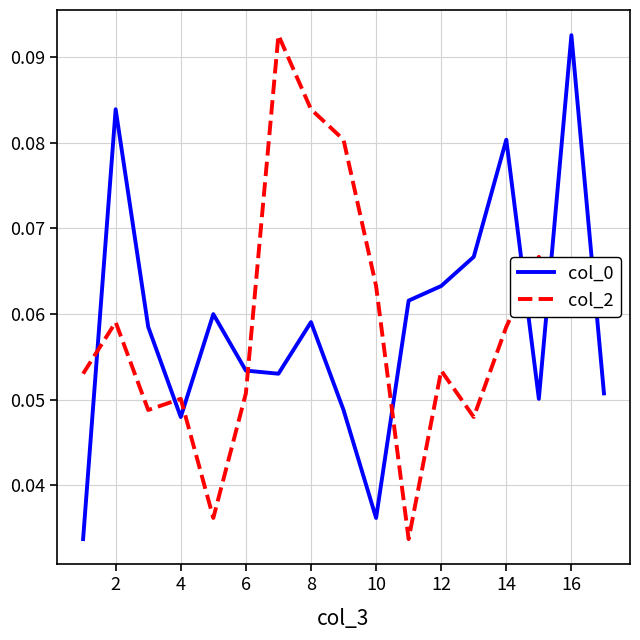

How many times do col_2 and col_0 cross each other?

8